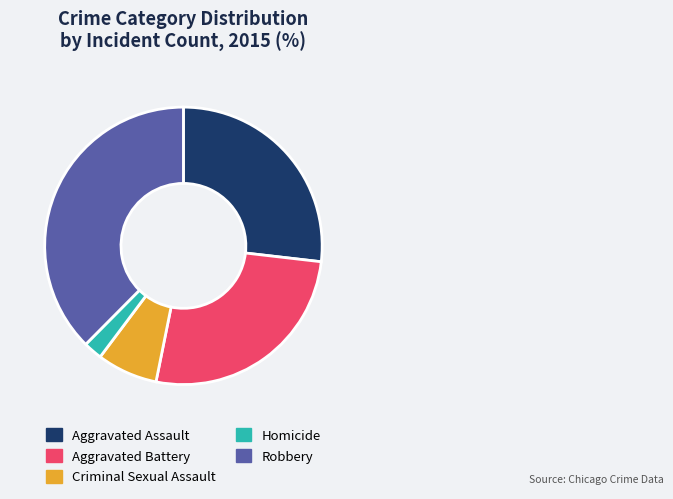

What is the ratio of the value at Robbery to the value at Homicide?

17.1